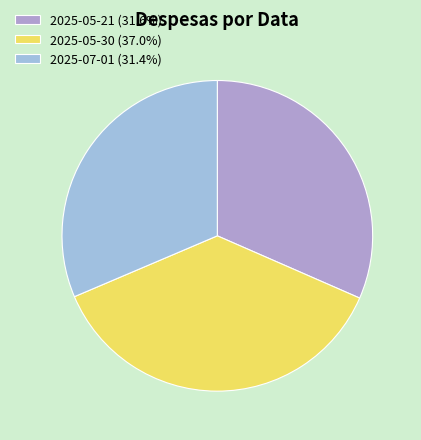

Which has a higher value, 2025-07-01 or 2025-05-30?

2025-05-30